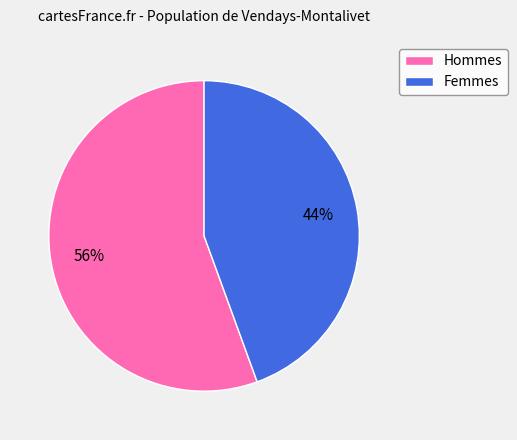

Which category has the biggest portion of the pie?

Hommes